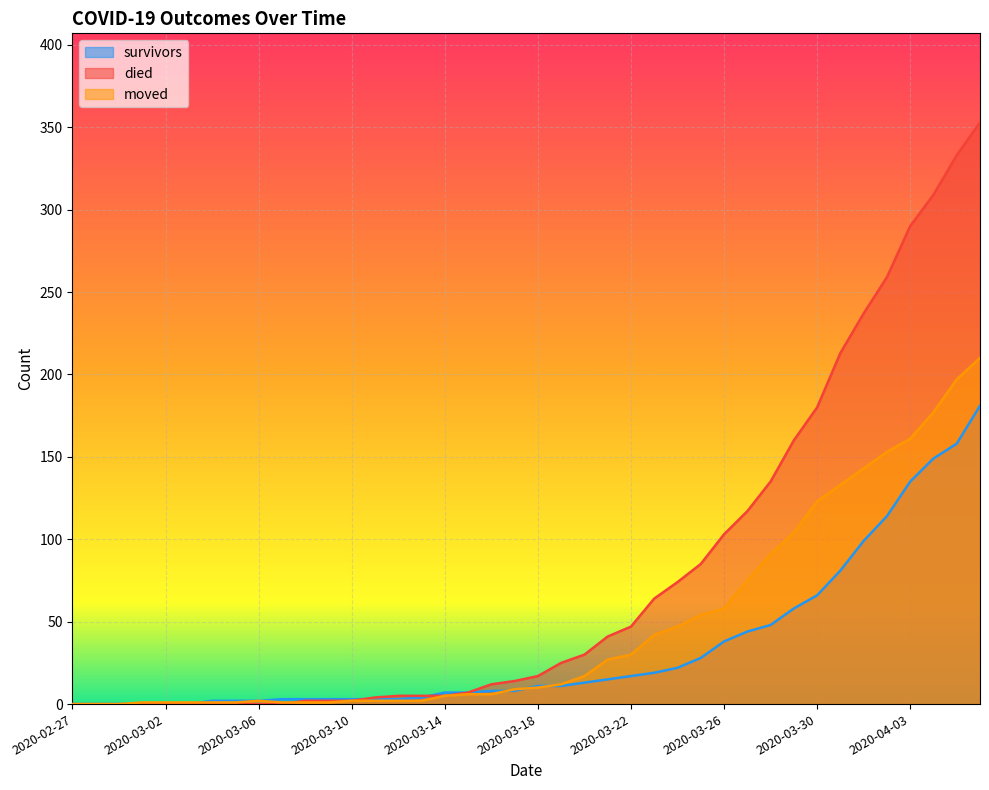

What is the value of the survivors point at the 36th from the left?

114